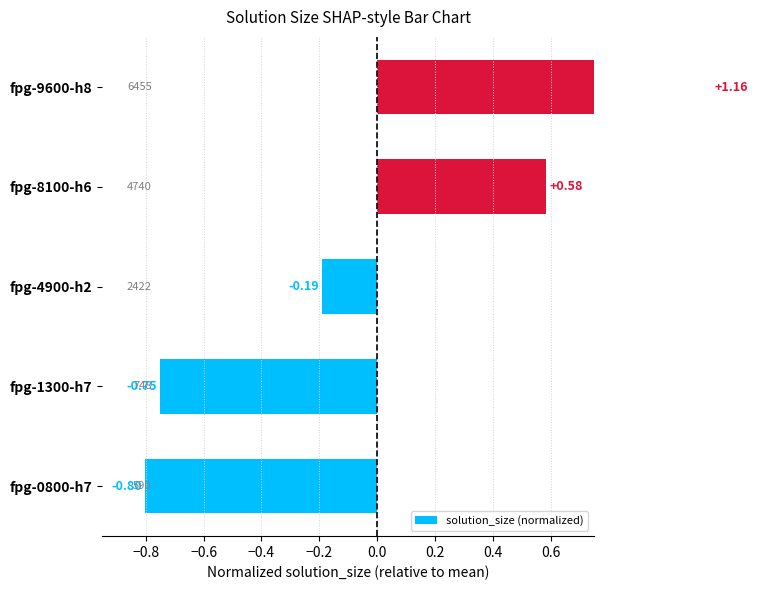

How many values are below 0?

3